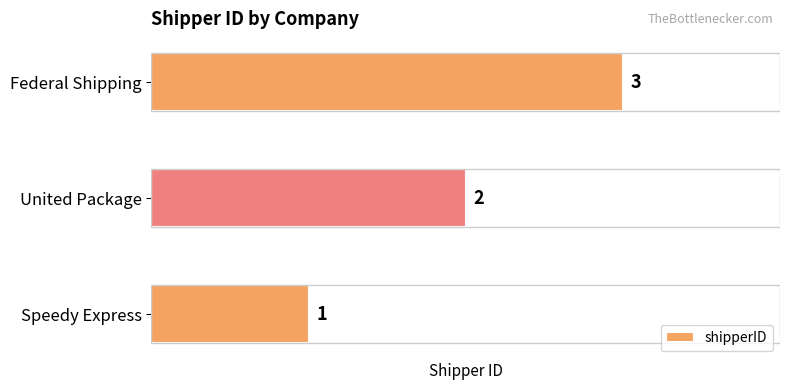

What is the change in value from Speedy Express to United Package?

+1